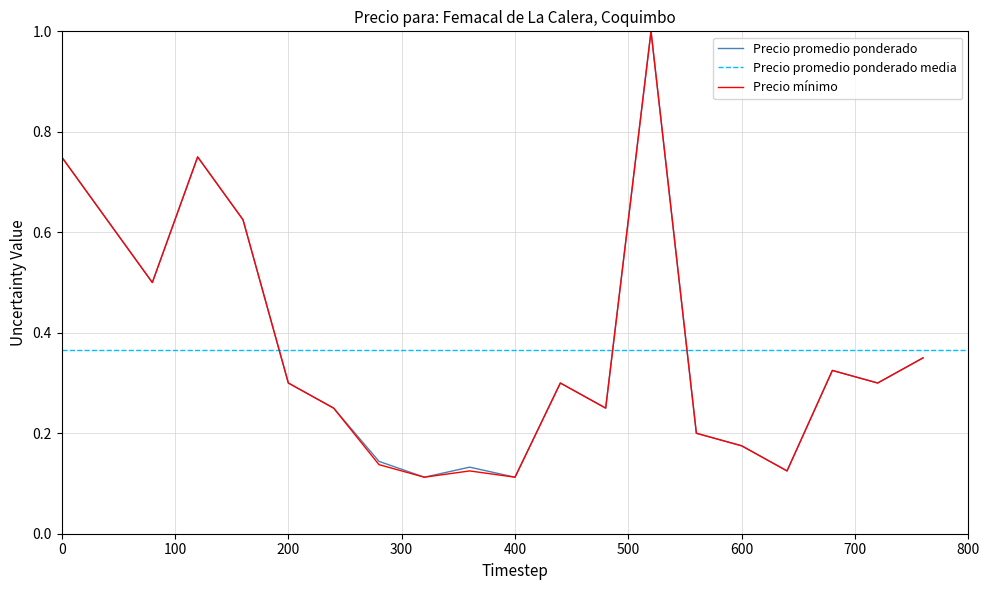

True or false: Precio promedio ponderado and Precio mínimo cross at least once.

False